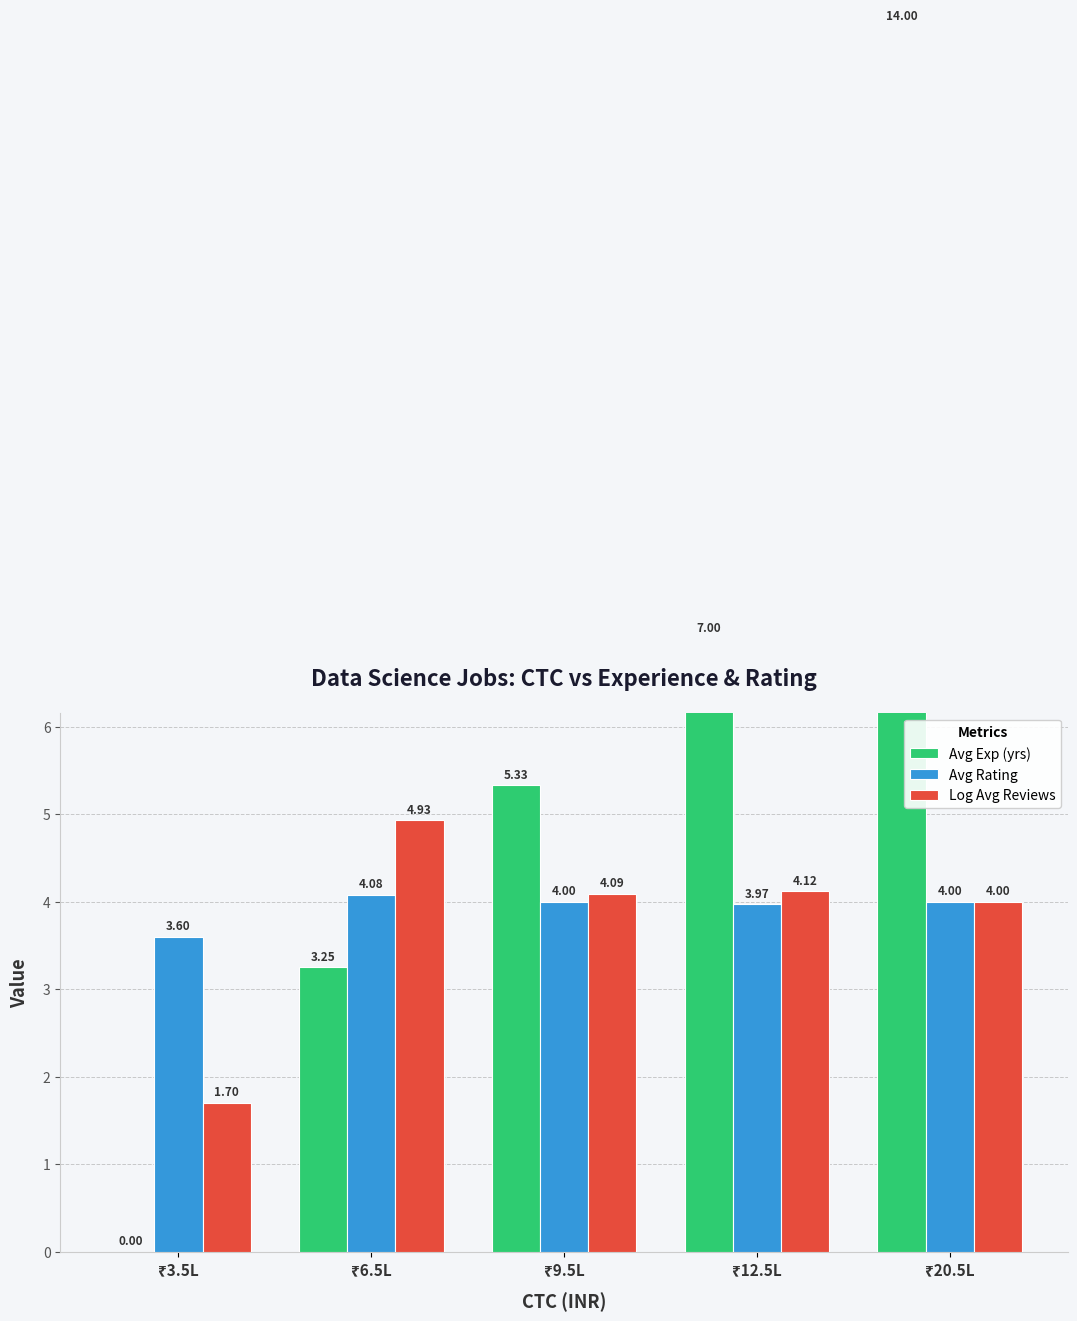

How many values in the Log Avg Reviews series exceed 4?

3